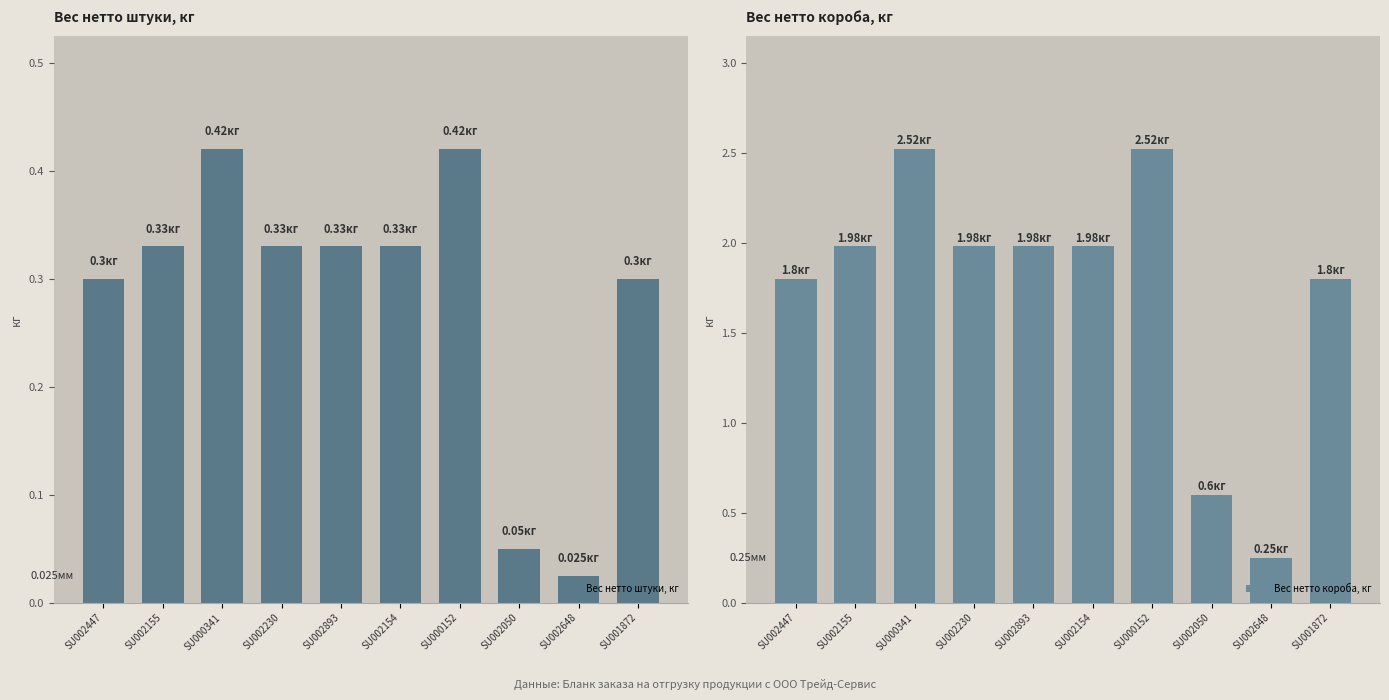

What is the difference between the maximum and minimum values in the Вес нетто короба, кг series?

2.3